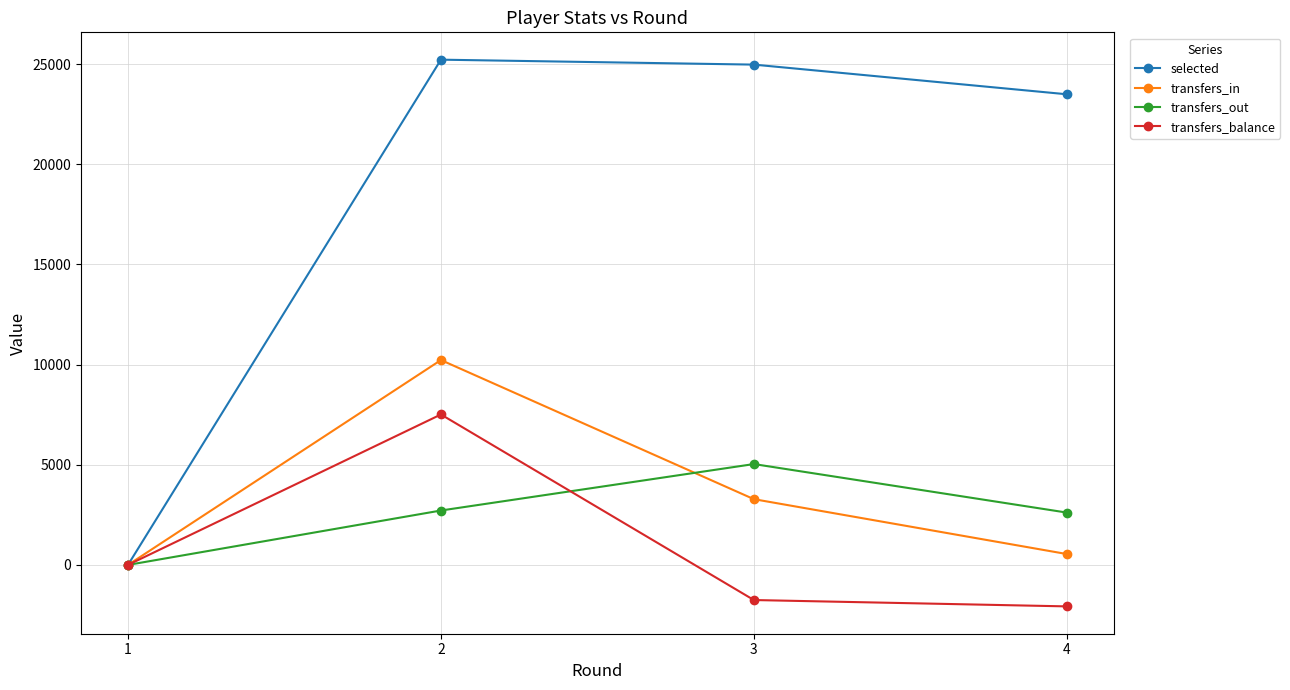

Which series has the largest total across all categories?

selected